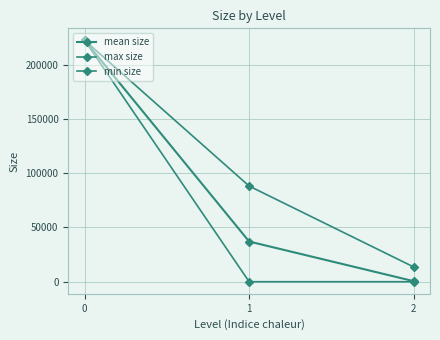

Rank the series at 0 from lowest to highest value.

mean size, max size, min size